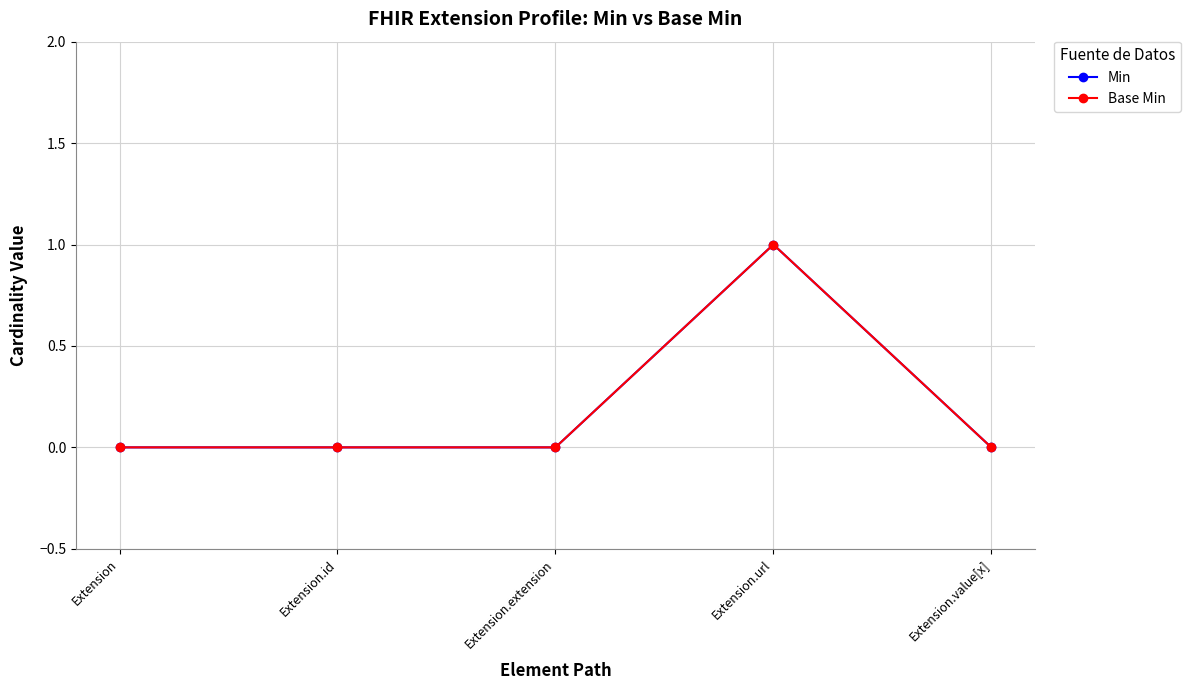

What is the sum of the Base Min values at Extension.url and Extension.extension?

1